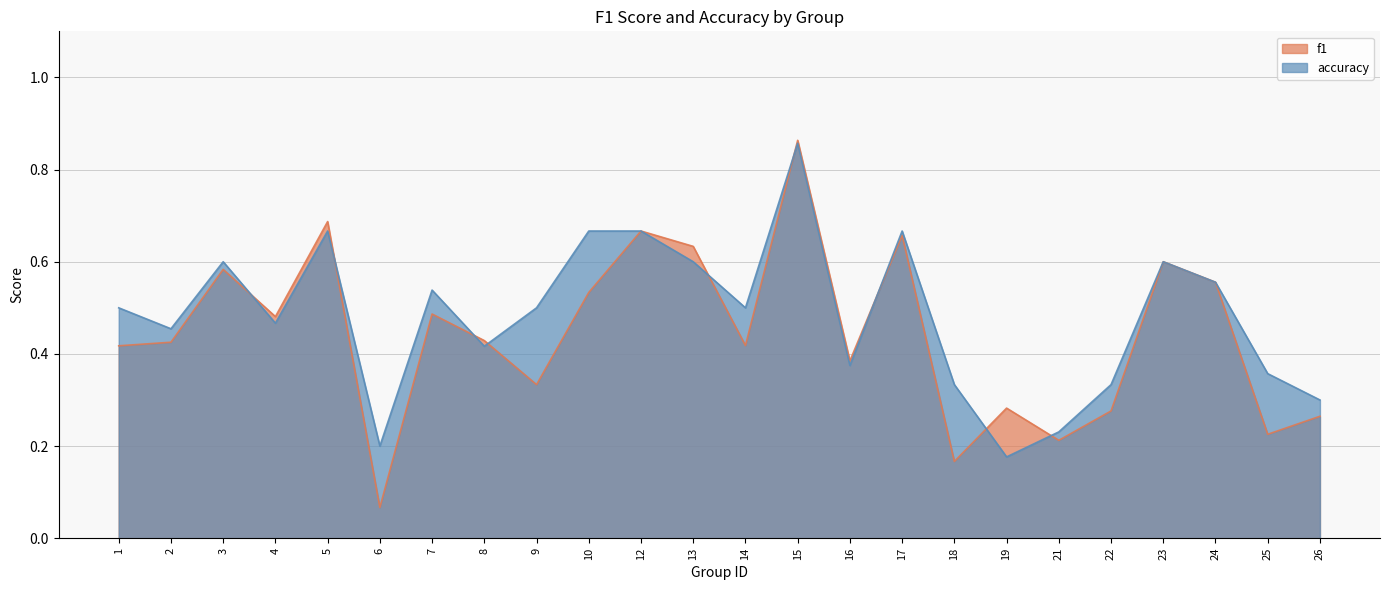

Reading right to left, extract all data points from this chart.

f1: 0.3	0.2	0.6	0.6	0.3	0.2	0.3	0.2	0.7	0.4	0.9	0.4	0.6	0.7	0.5	0.3	0.4	0.5	0.1	0.7	0.5	0.6	0.4	0.4
accuracy: 0.3	0.4	0.6	0.6	0.3	0.2	0.2	0.3	0.7	0.4	0.9	0.5	0.6	0.7	0.7	0.5	0.4	0.5	0.2	0.7	0.5	0.6	0.5	0.5